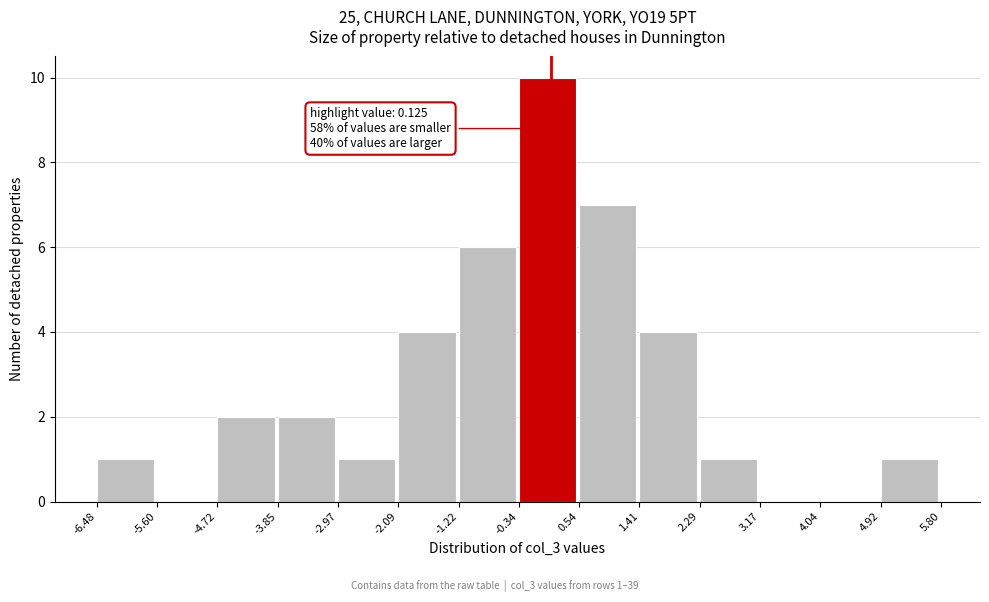

Which range on the x-axis has the tallest bar?

-0.34 to 0.54